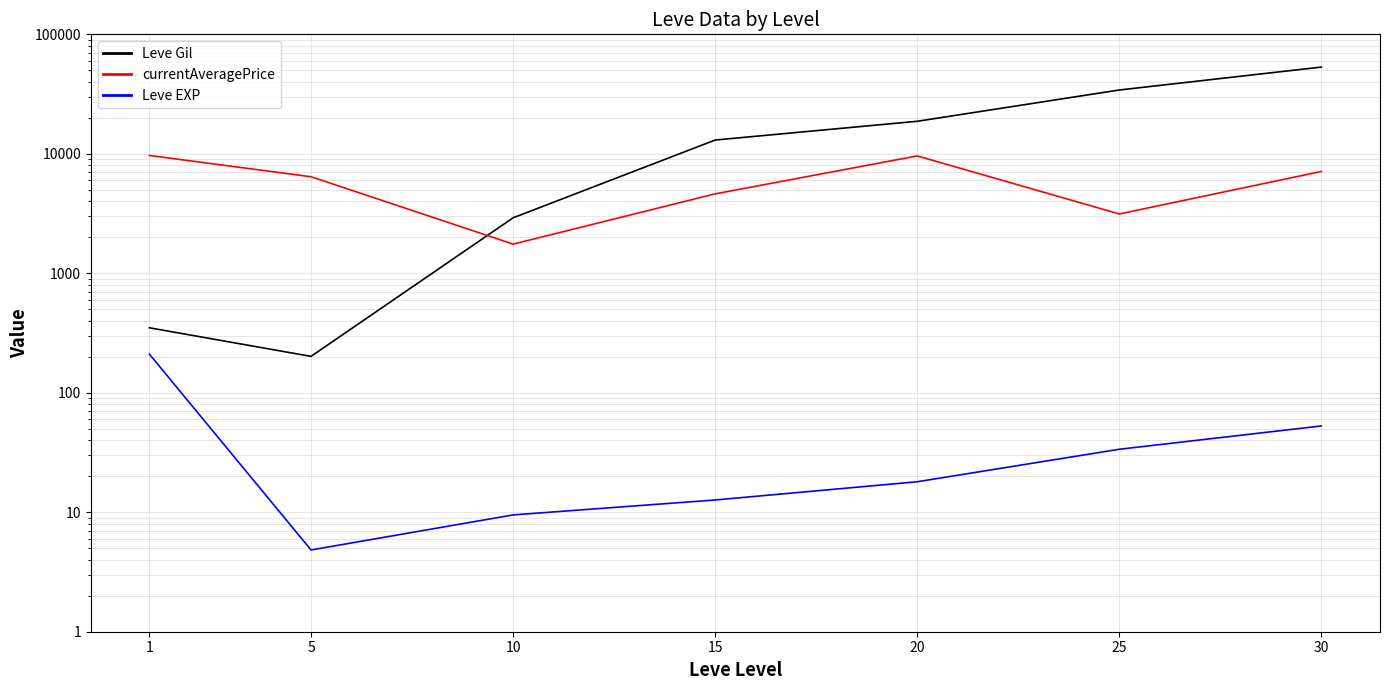

Which series has the largest total across all categories?

Leve Gil